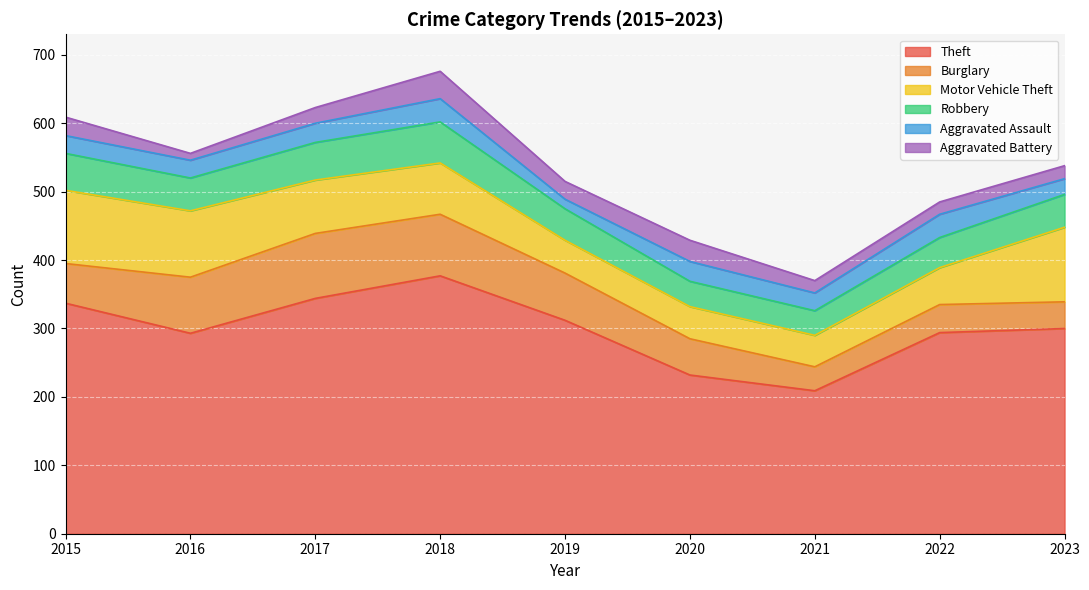

At which category does Motor Vehicle Theft reach its first local valley?

2021